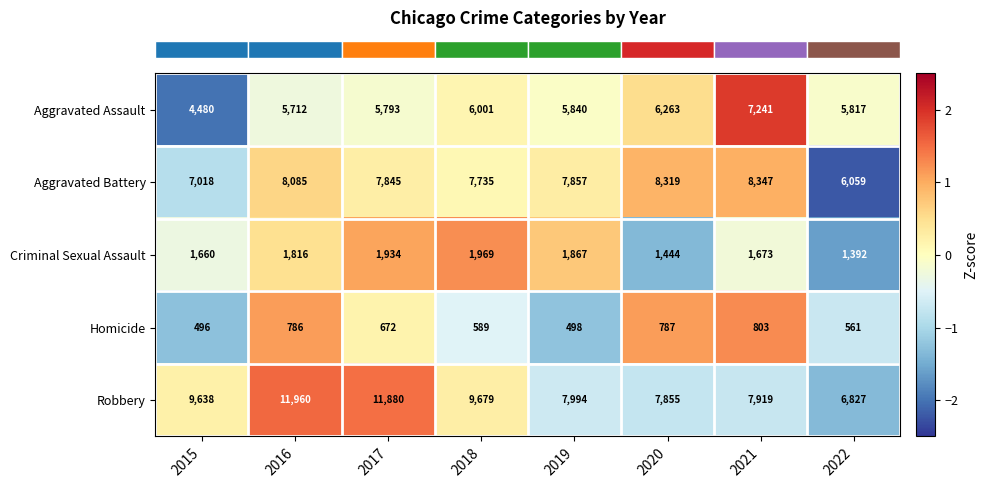

Is it true that Aggravated Assault equals 8450 at 2020?

False